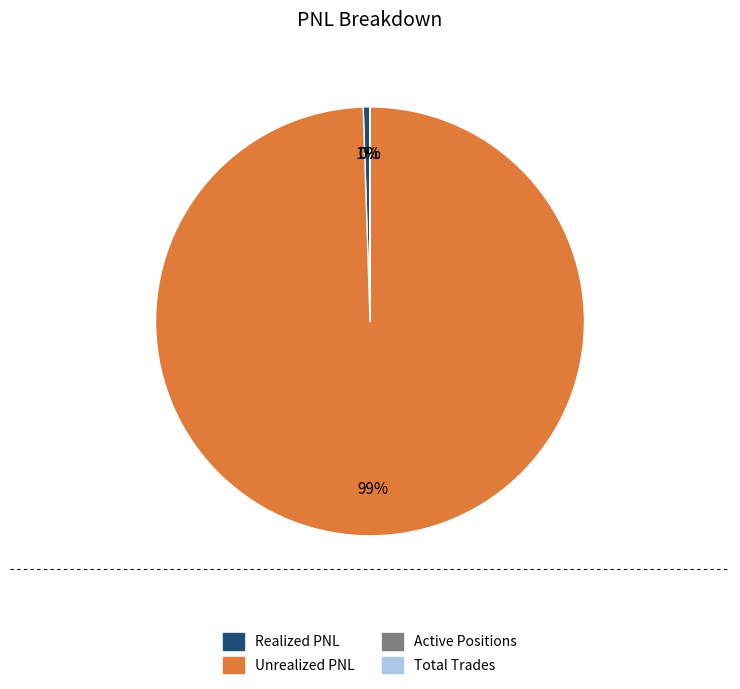

What percentage is the Unrealized PNL slice, to the nearest percent?

99%